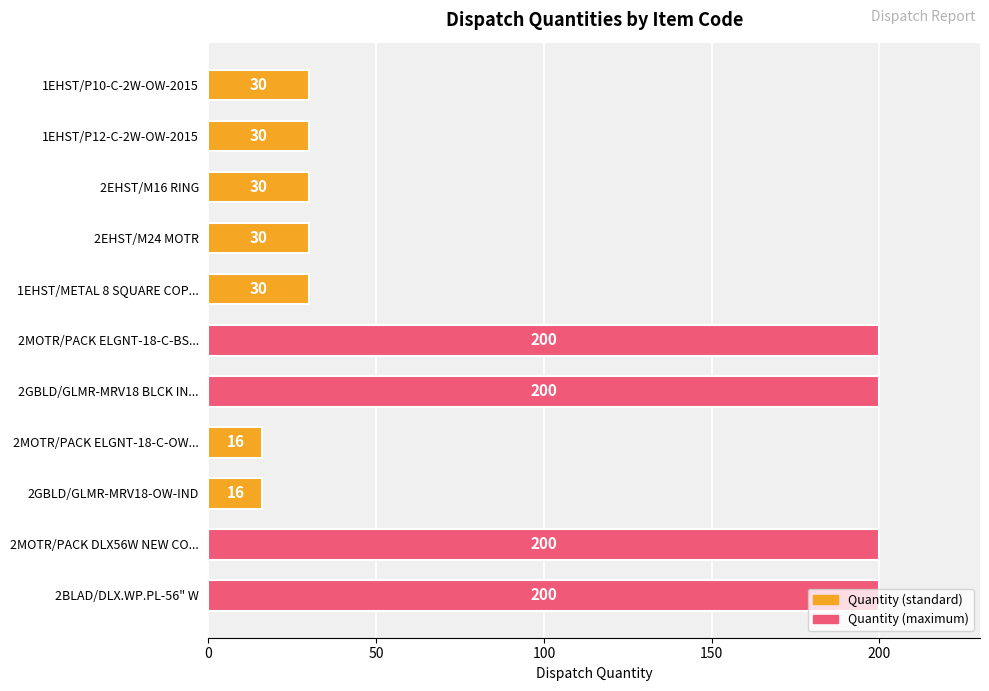

How many data points does each series have?

11